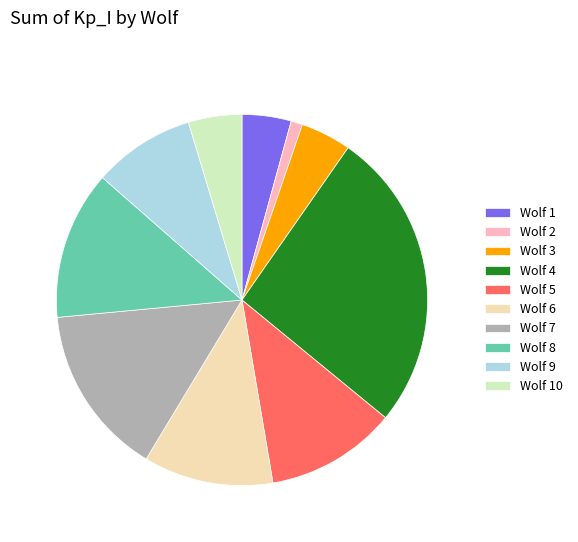

Which has a higher value, Wolf 8 or Wolf 5?

Wolf 8